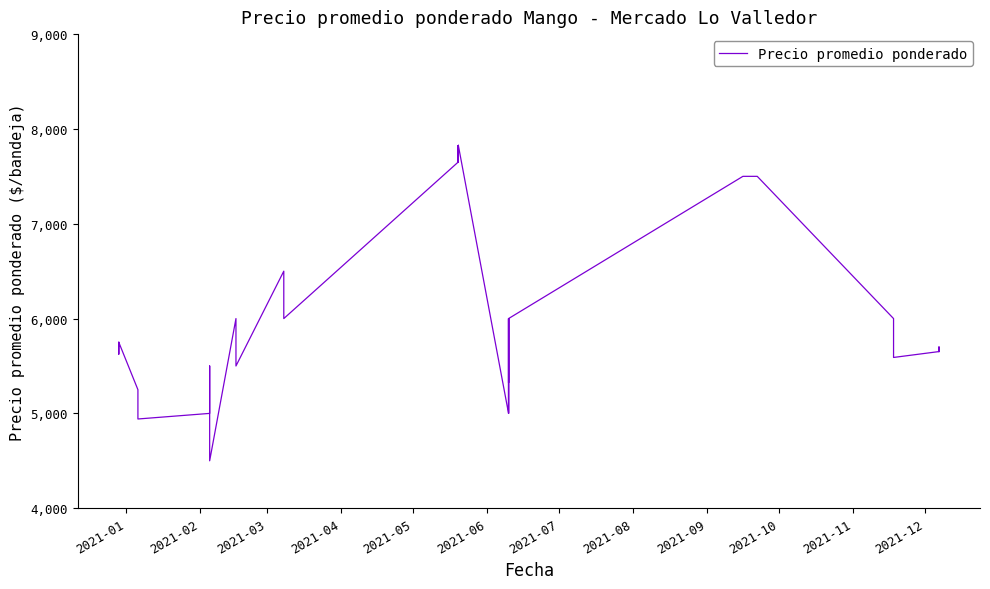

How many lines are shown in the chart?

1